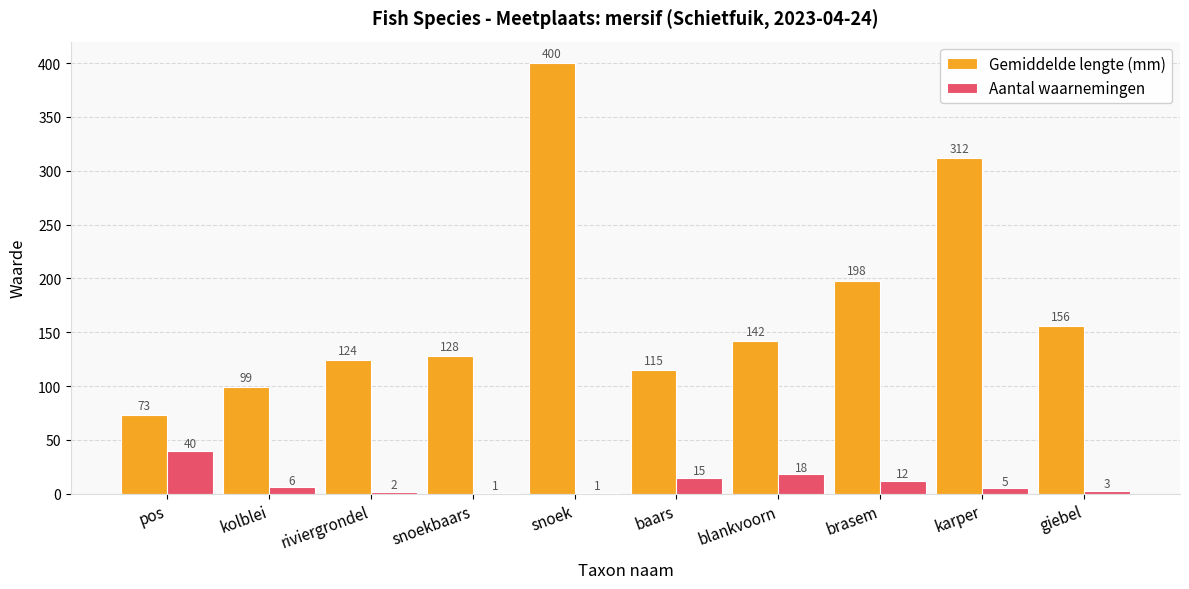

What is the spread (max minus min) of values at blankvoorn?

124